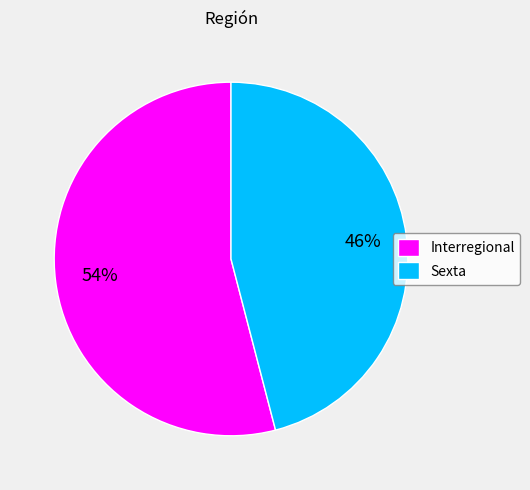

How many segments does this pie chart have?

2